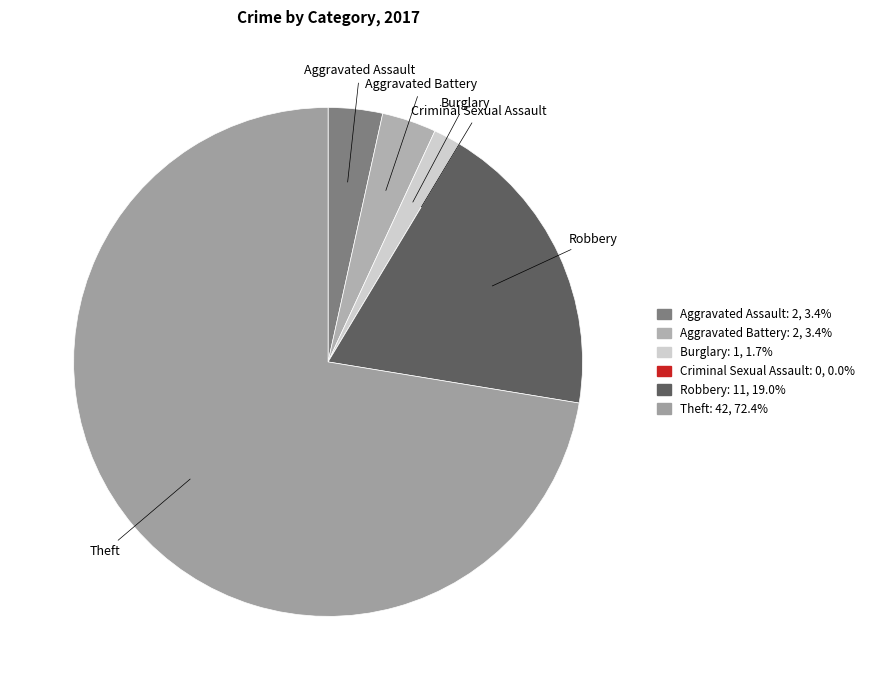

Do Aggravated Battery and Criminal Sexual Assault together represent more than half of the pie?

No